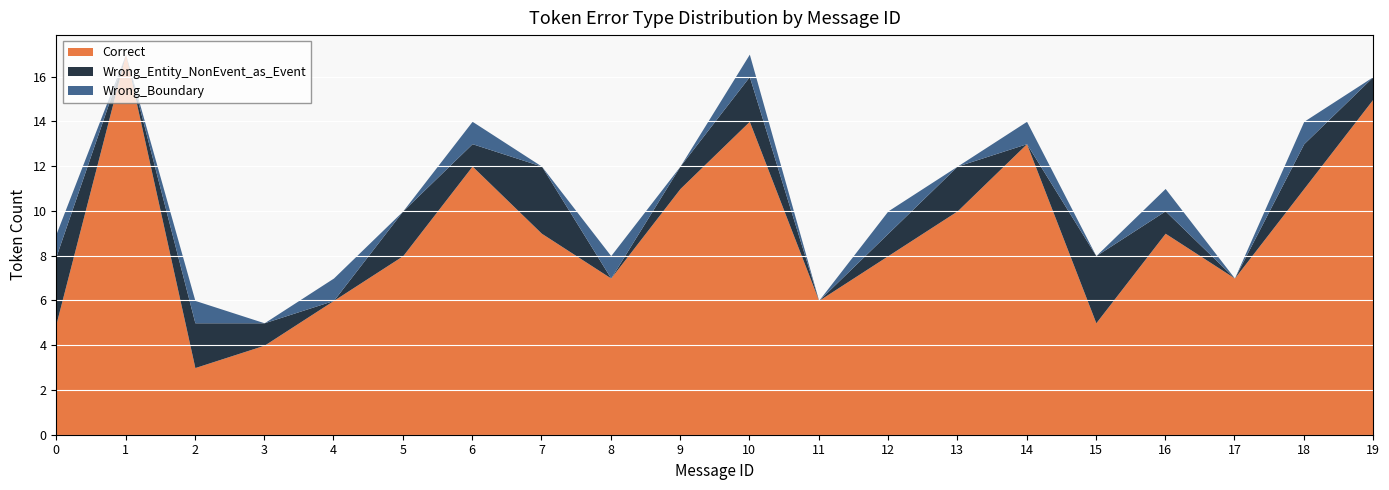

How many Wrong_Boundary values are between 0 and 1?

20